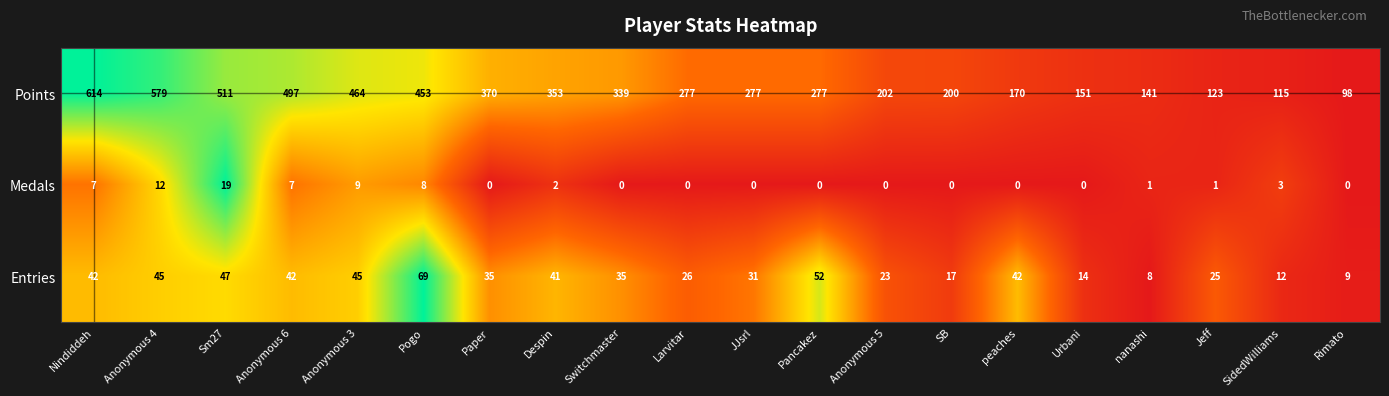

At which label is Medals closest to 9?

Anonymous 3